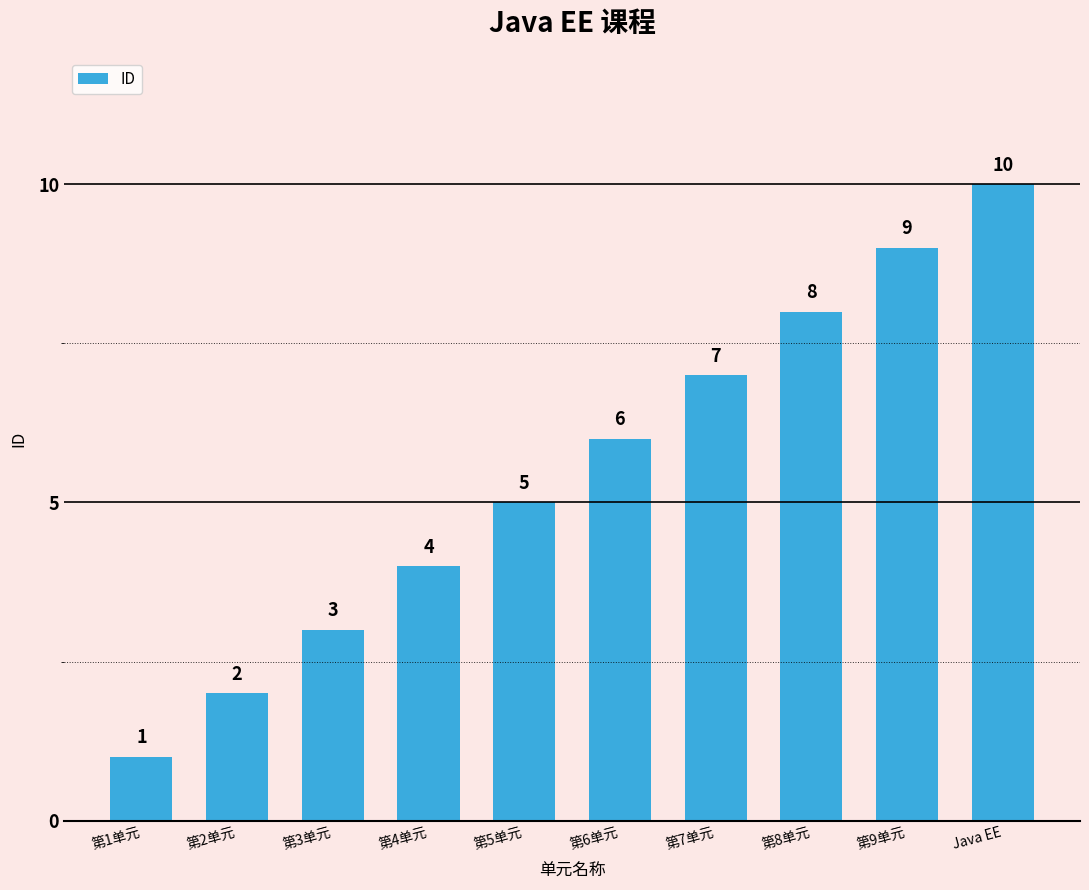

The chart shows a value of 2 at 第1单元. True or false?

False